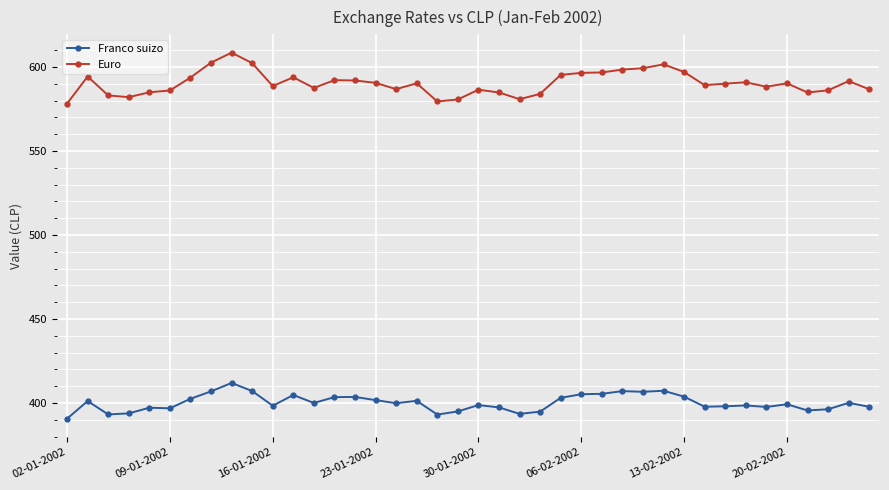

True or false: Franco suizo and Euro cross at least once.

False